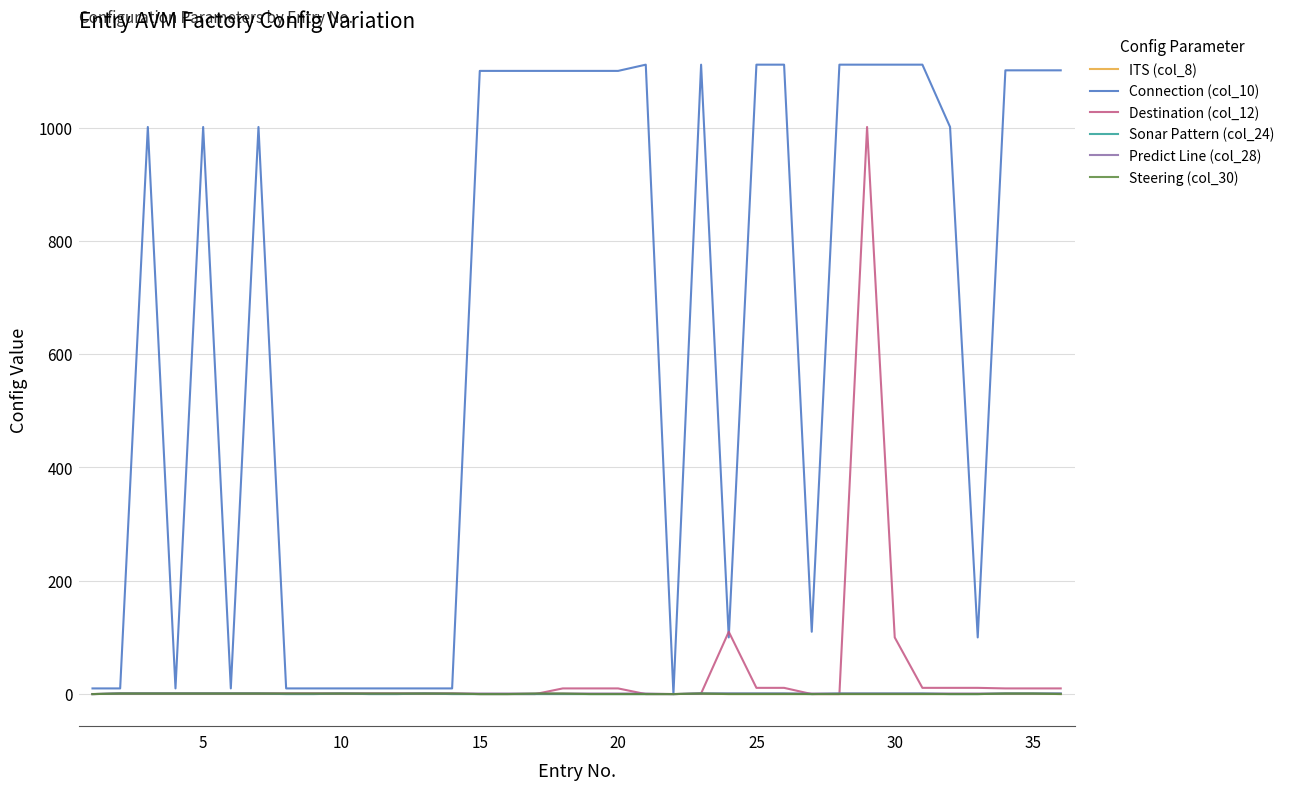

What are all the series names shown in the legend?

ITS (col_8), Connection (col_10), Destination (col_12), Sonar Pattern (col_24), Predict Line (col_28), Steering (col_30)